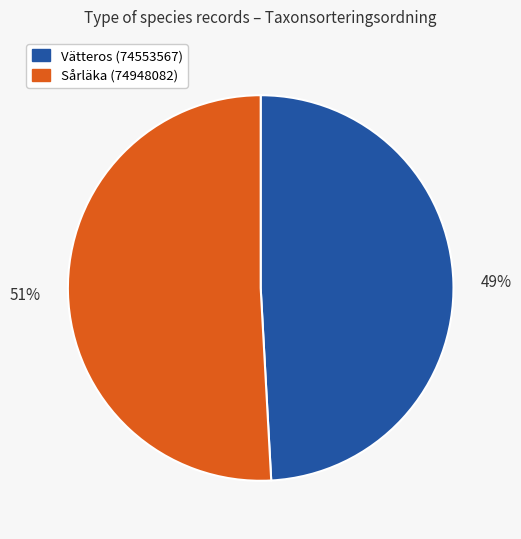

Count the number of slices in the pie.

2